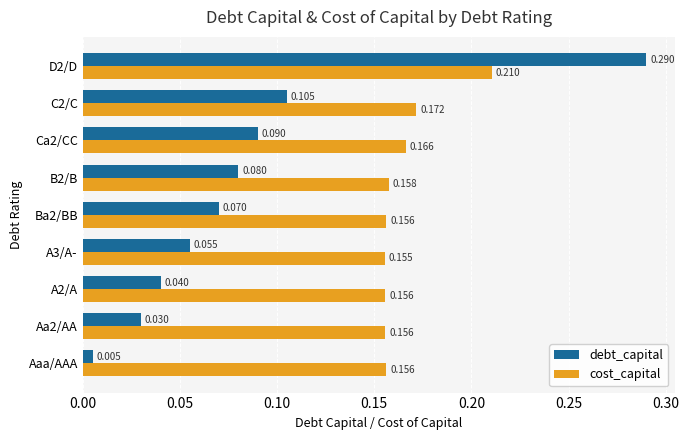

Rank the series at Ba2/BB from lowest to highest value.

debt_capital, cost_capital